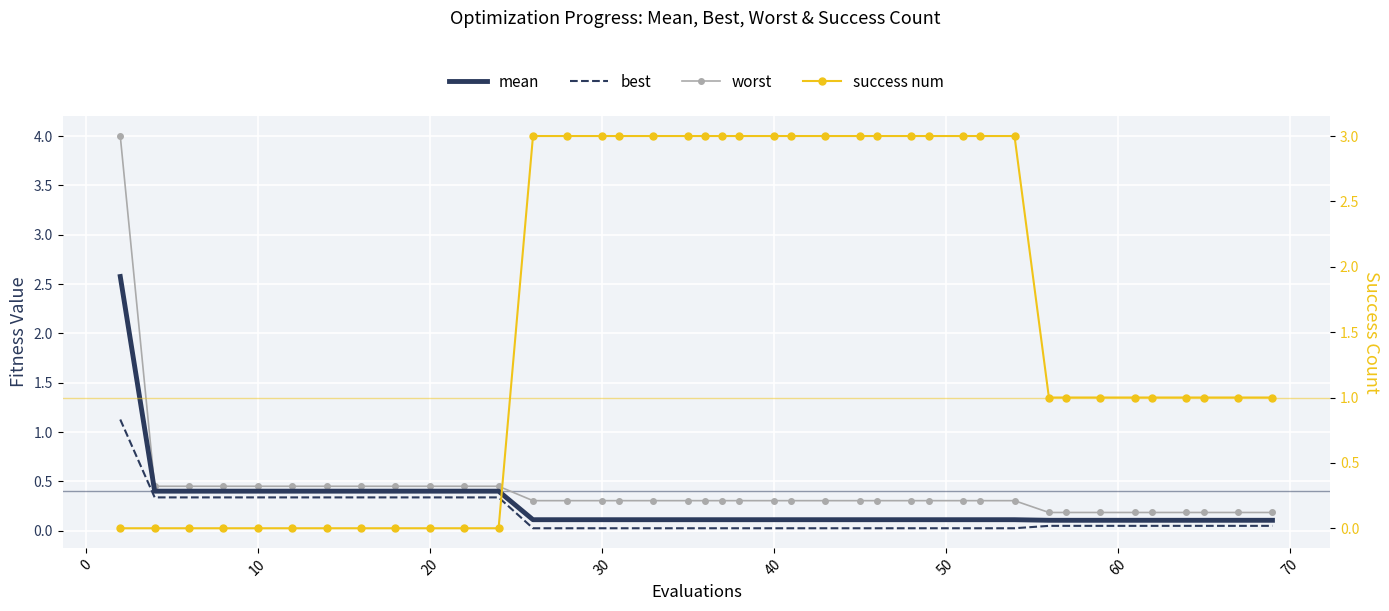

Reading left to right, extract all data points from this chart.

mean: 2.6	0.4	0.4	0.4	0.4	0.4	0.4	0.4	0.4	0.4	0.4	0.4	0.1	0.1	0.1	0.1	0.1	0.1	0.1	0.1	0.1	0.1	0.1	0.1	0.1	0.1	0.1	0.1	0.1	0.1	0.1	0.1	0.1	0.1	0.1	0.1	0.1	0.1	0.1	0.1
best: 1.1	0.3	0.3	0.3	0.3	0.3	0.3	0.3	0.3	0.3	0.3	0.3	0.0	0.0	0.0	0.0	0.0	0.0	0.0	0.0	0.0	0.0	0.0	0.0	0.0	0.0	0.0	0.0	0.0	0.0	0.0	0.0	0.0	0.0	0.0	0.0	0.0	0.0	0.0	0.0
worst: 4.0	0.5	0.5	0.5	0.5	0.5	0.5	0.5	0.5	0.5	0.5	0.5	0.3	0.3	0.3	0.3	0.3	0.3	0.3	0.3	0.3	0.3	0.3	0.3	0.3	0.3	0.3	0.3	0.3	0.3	0.3	0.2	0.2	0.2	0.2	0.2	0.2	0.2	0.2	0.2
success num: 0.0	0.0	0.0	0.0	0.0	0.0	0.0	0.0	0.0	0.0	0.0	0.0	3.0	3.0	3.0	3.0	3.0	3.0	3.0	3.0	3.0	3.0	3.0	3.0	3.0	3.0	3.0	3.0	3.0	3.0	3.0	1.0	1.0	1.0	1.0	1.0	1.0	1.0	1.0	1.0